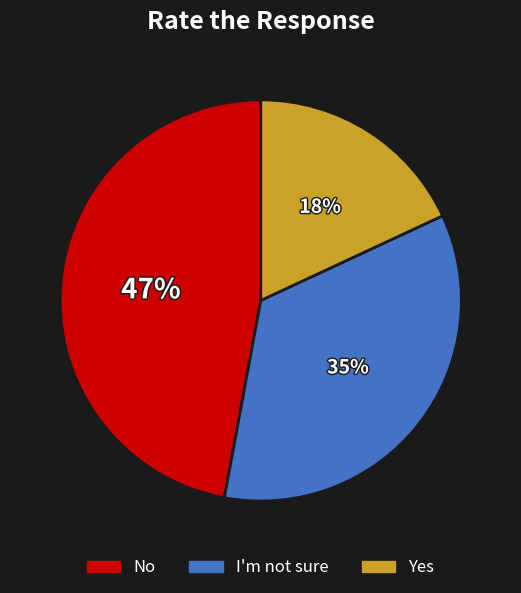

What percentage is the Yes slice, to the nearest percent?

18%